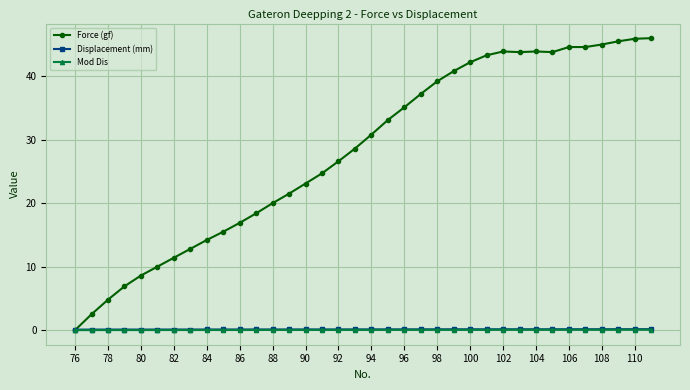

Which series has the widest spread of values?

Force (gf)